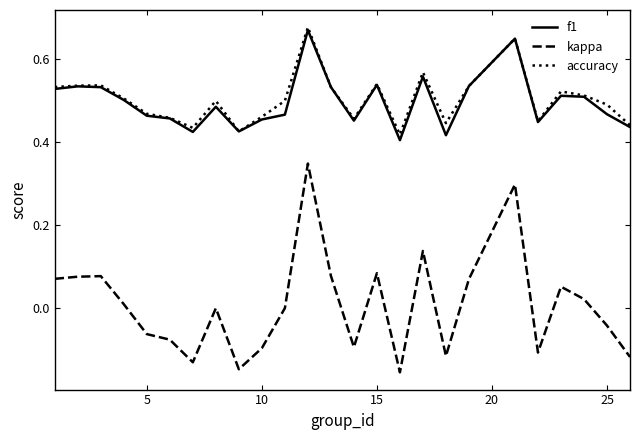

Which series has the widest spread of values?

kappa